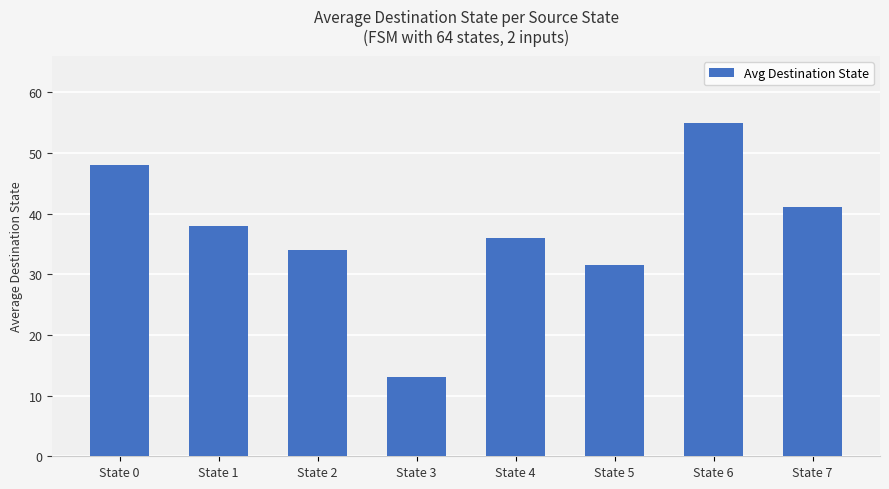

Is it true that the value at State 4 is 36.0?

True